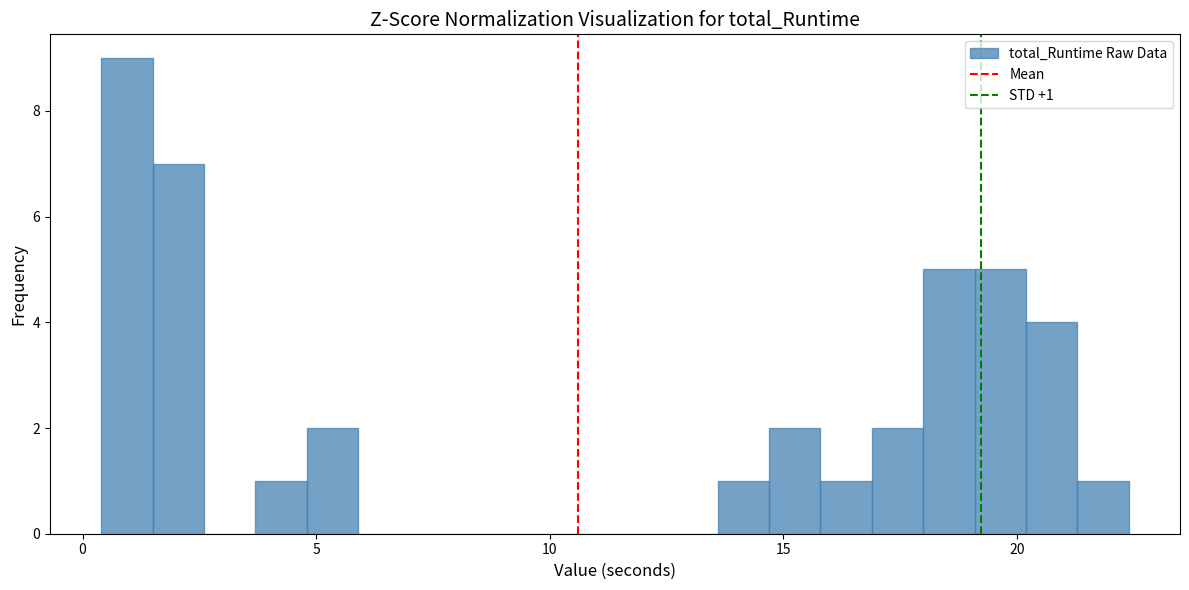

Around what value on the x-axis is the tallest bar? Give the approximate position of its centre, as read against the axis.

1.0